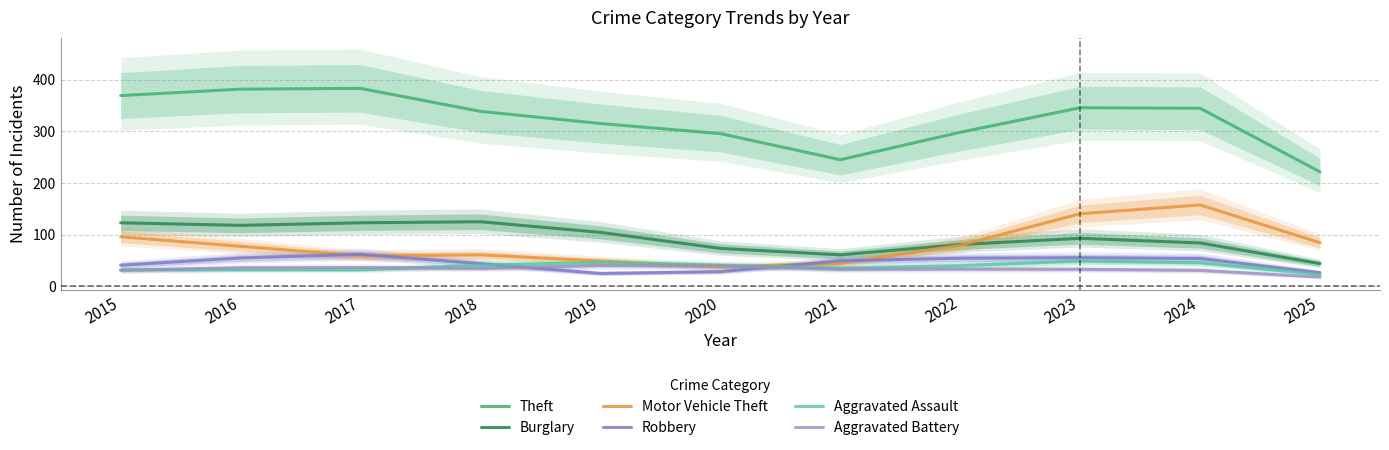

In Robbery, how many points are higher than both neighbors (excluding endpoints)?

2